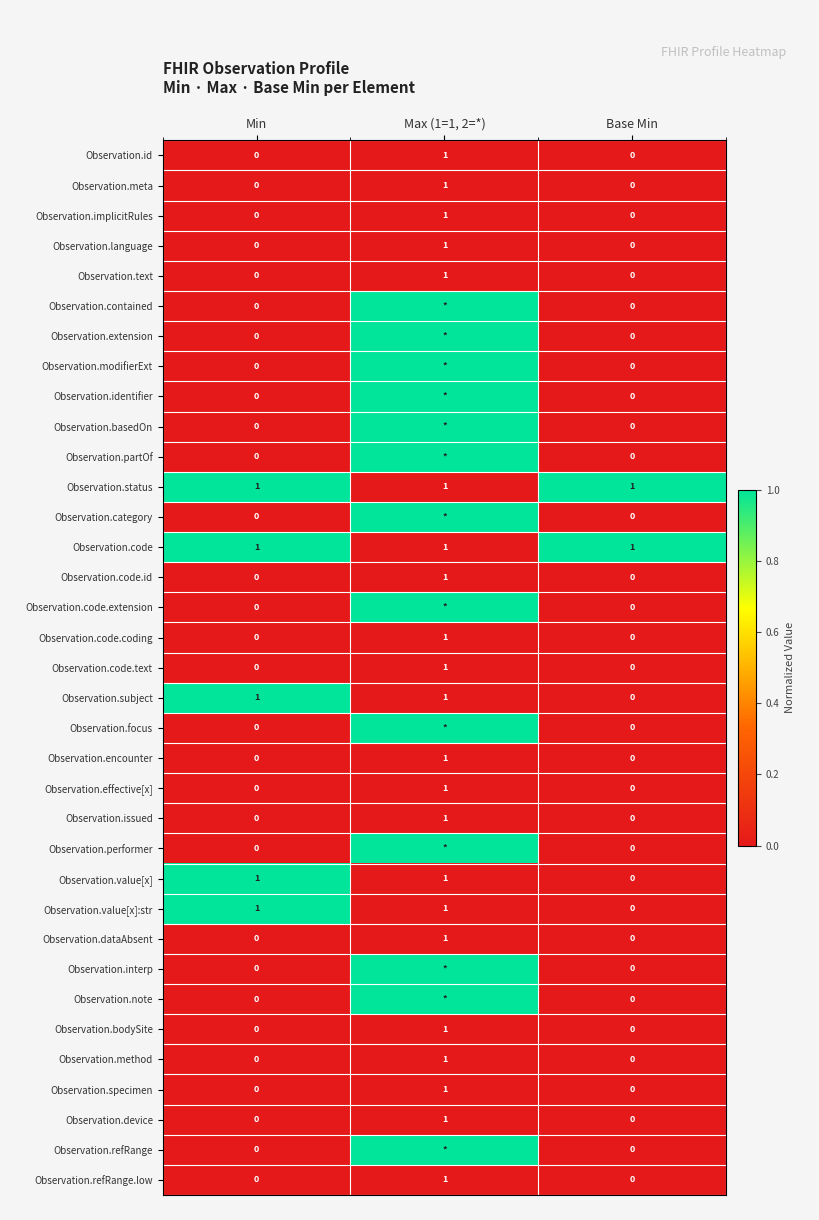

How many categories are shown in the chart?

3